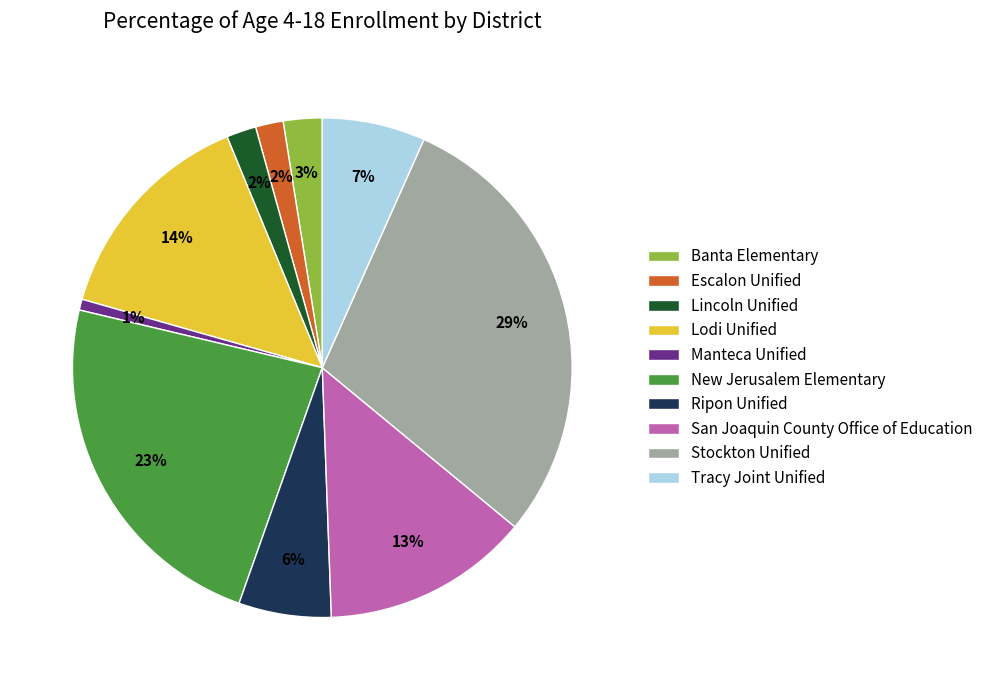

Which has a higher value, Banta Elementary or Lodi Unified?

Lodi Unified